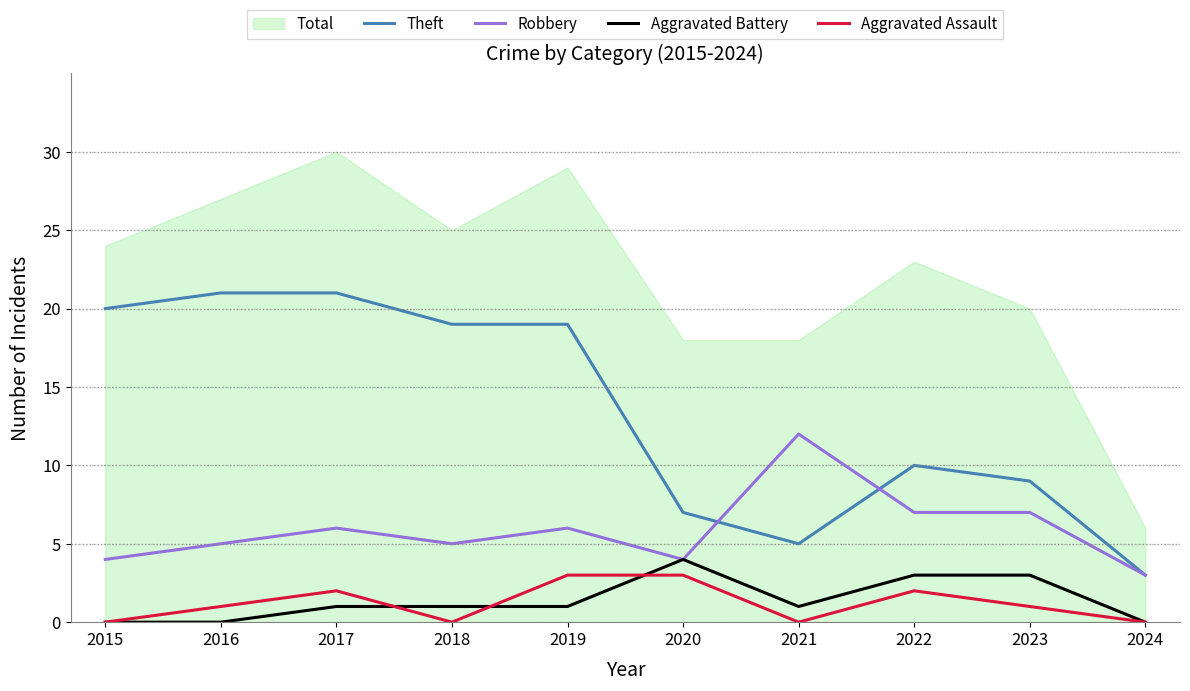

What is the difference between the Robbery values at 2022 and 2017?

1